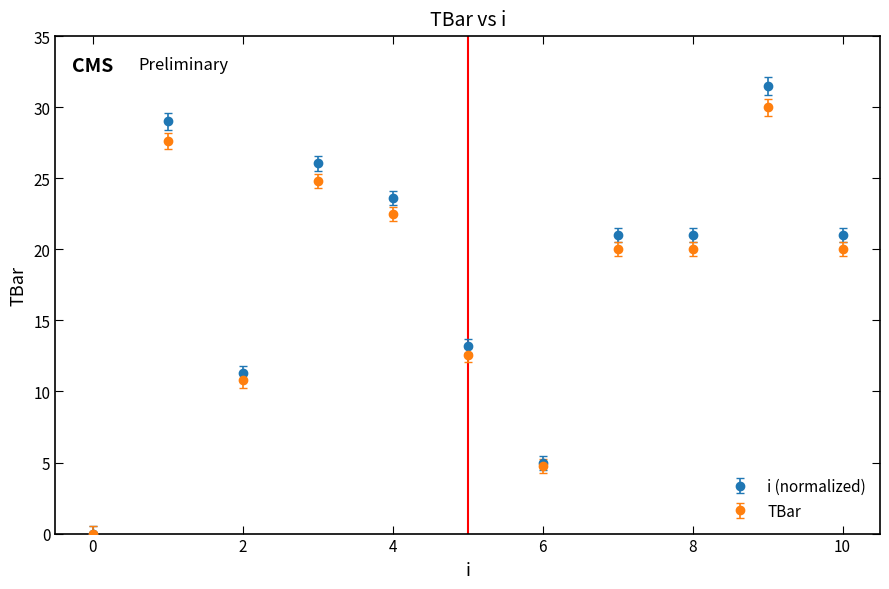

Which series has the widest spread of values?

i (normalized)